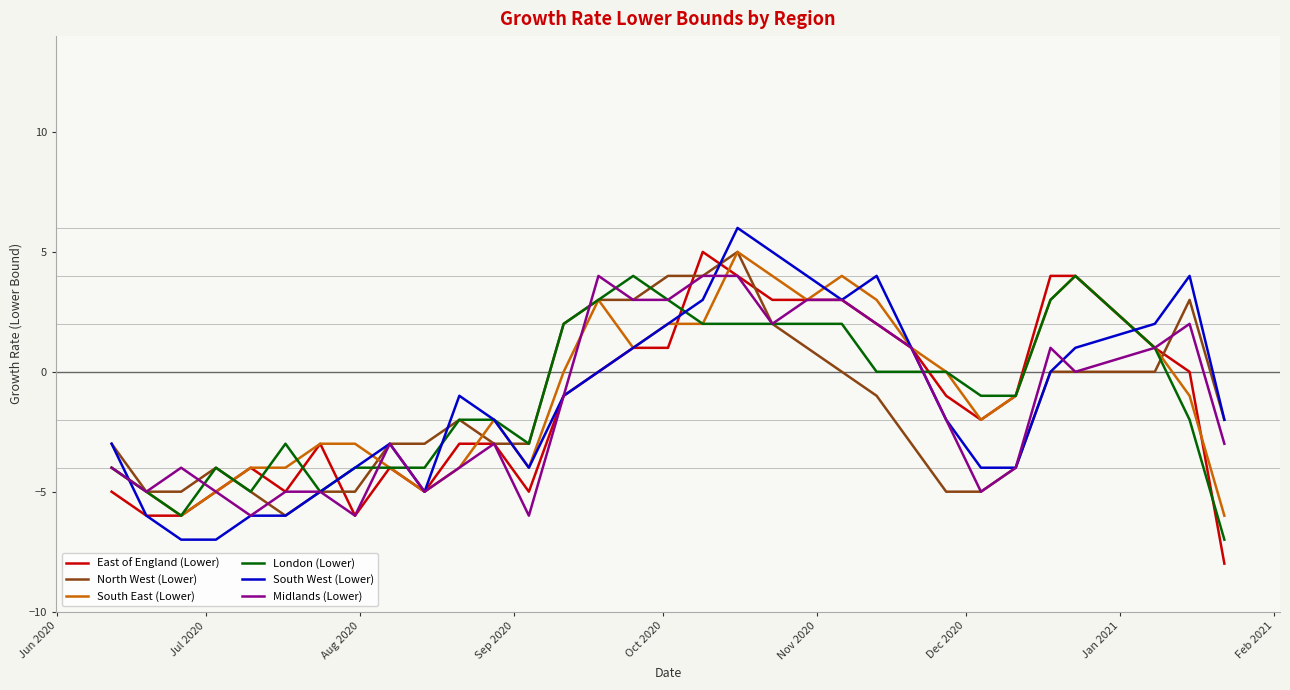

Is this an area chart (filled region under the line)?

No